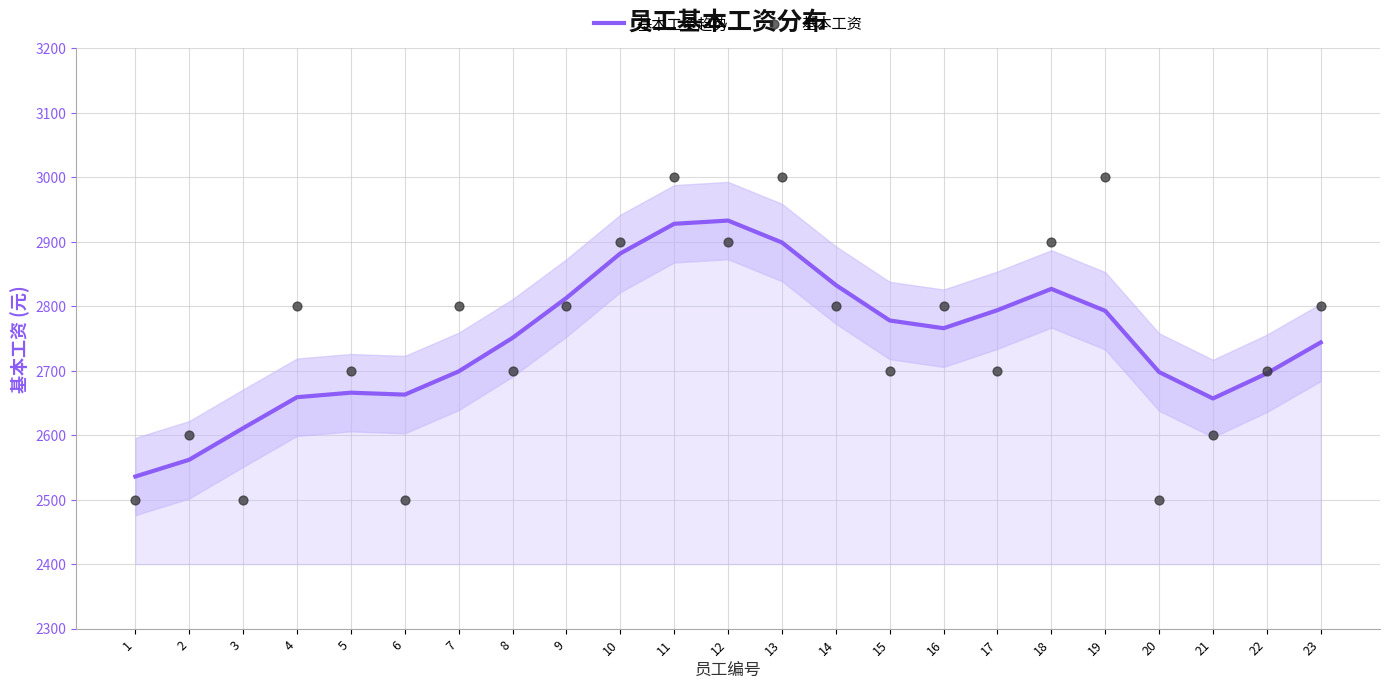

Which series reaches the minimum Y coordinate?

基本工资